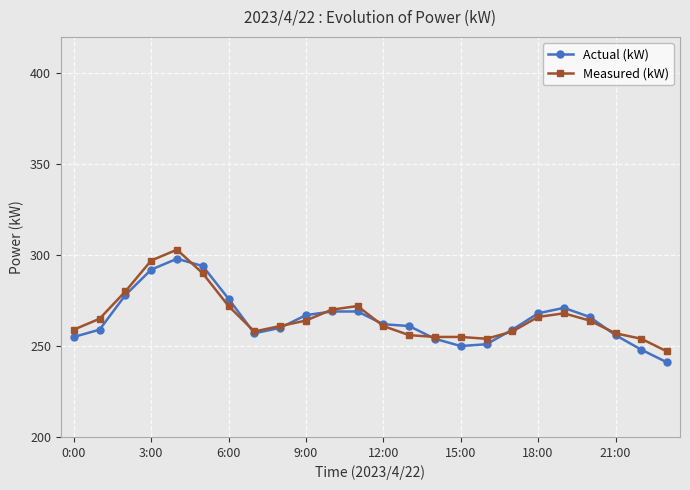

What is the lowest value of the Actual (kW) series?

241